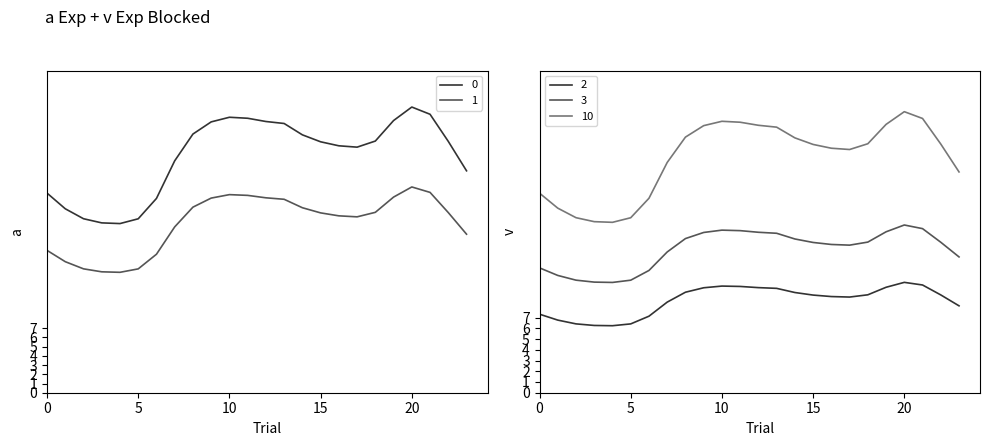

True or false: 3 and 2 intersect in this chart.

False